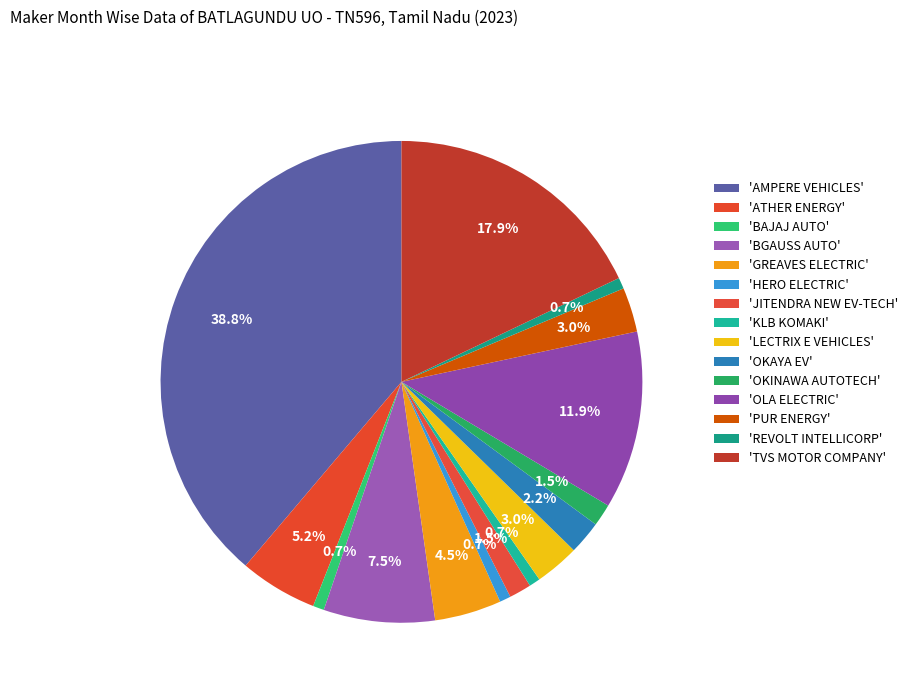

How many segments does this pie chart have?

15